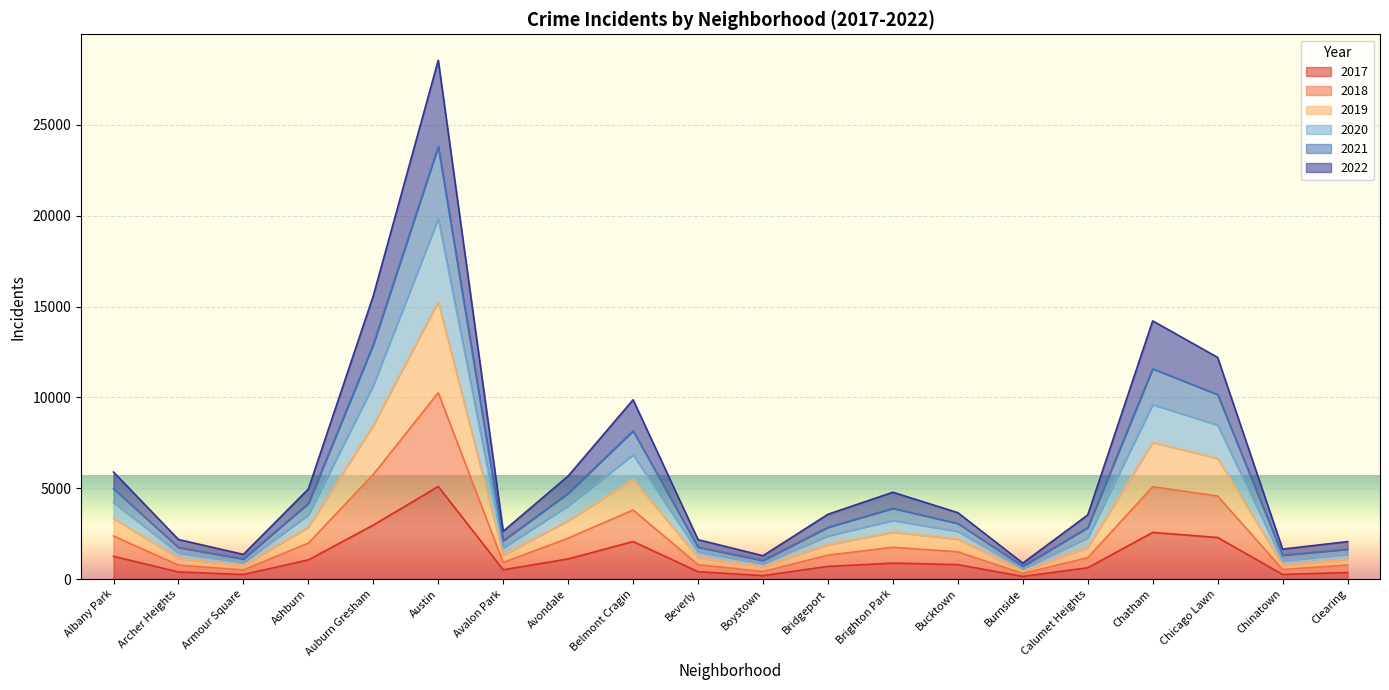

At which category is the sum across all series the highest?

Austin